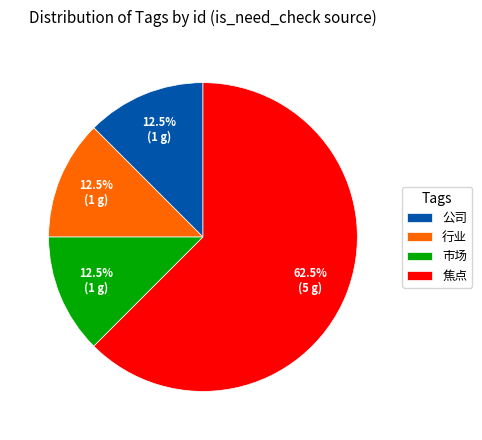

Approximately how many times larger is the value at 焦点 compared to 公司?

5.0